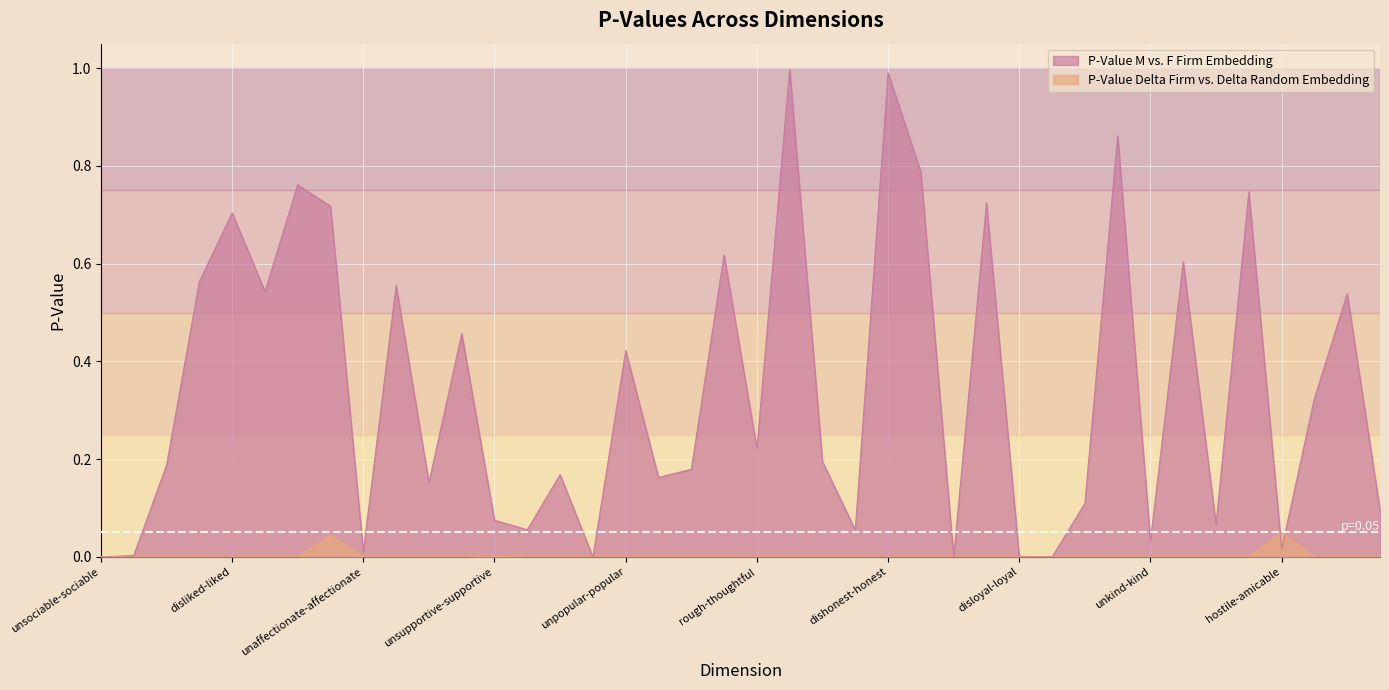

The P-Value Delta Firm vs. Delta Random Embedding series shows 0.0 at repellent-pleasant. True or false?

True